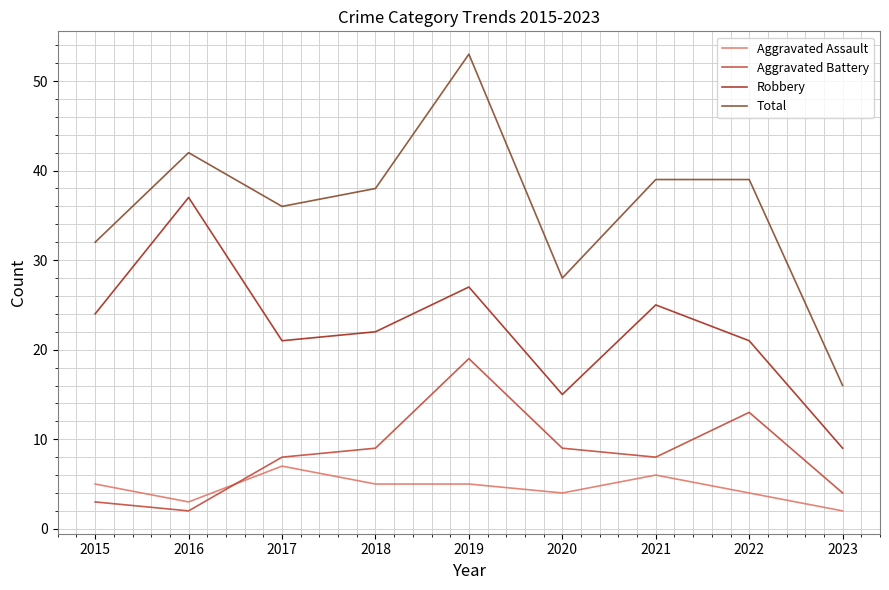

Between 2019 and 2023, which series saw the biggest shift?

Total